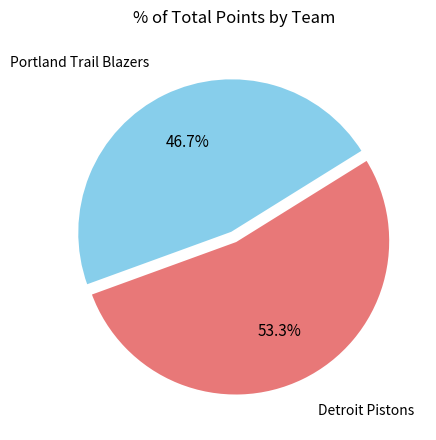

Combined, do Portland Trail Blazers and Detroit Pistons account for over 50%?

Yes